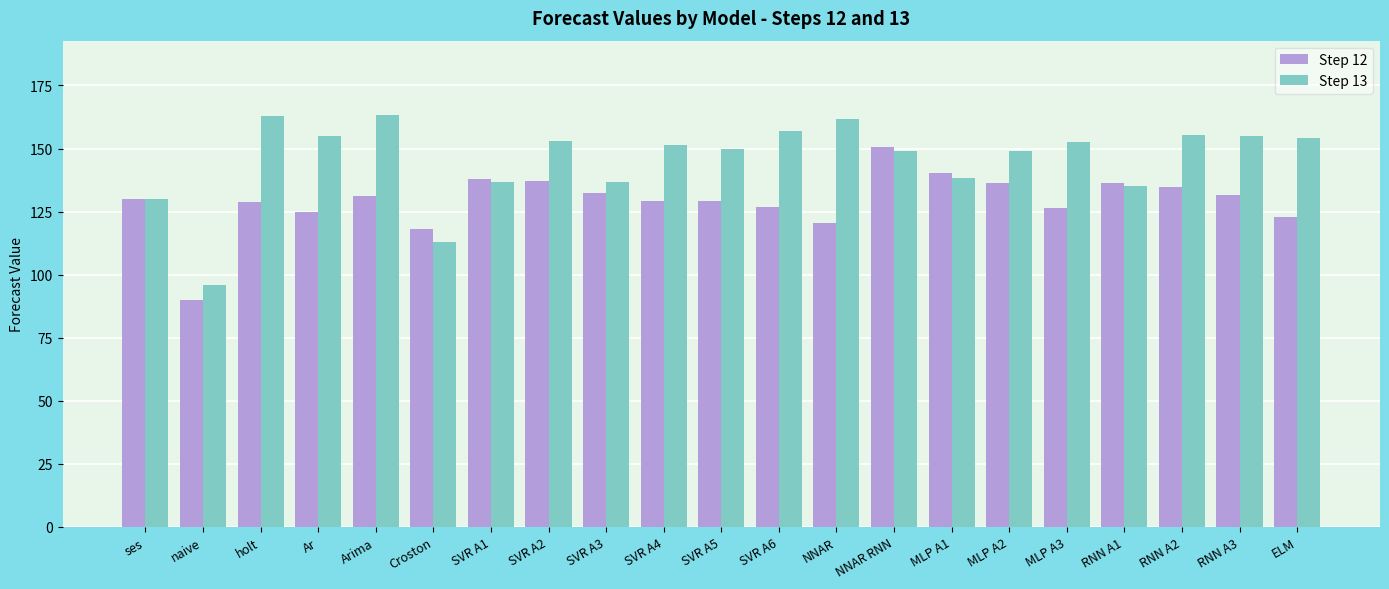

What is the sum of the Step 12 values at Arima and MLP A1?

271.6